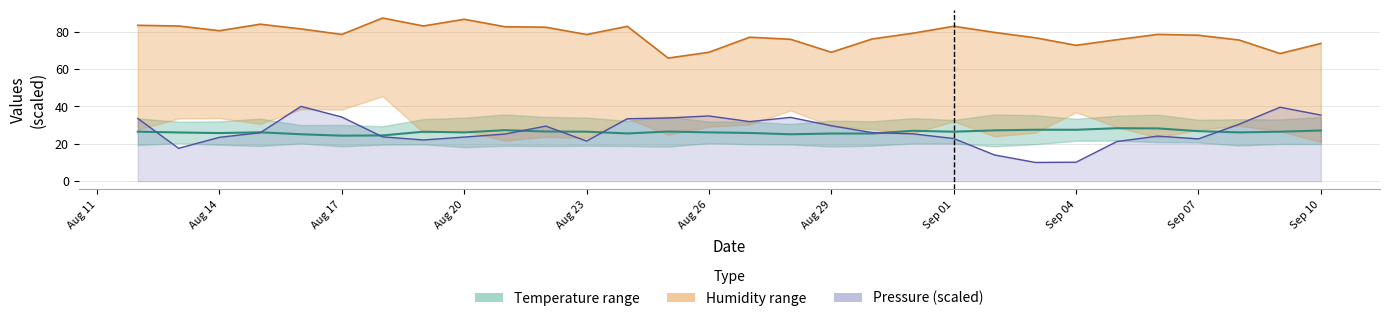

True or false: max_rel_humidity and temperature cross at least once.

False